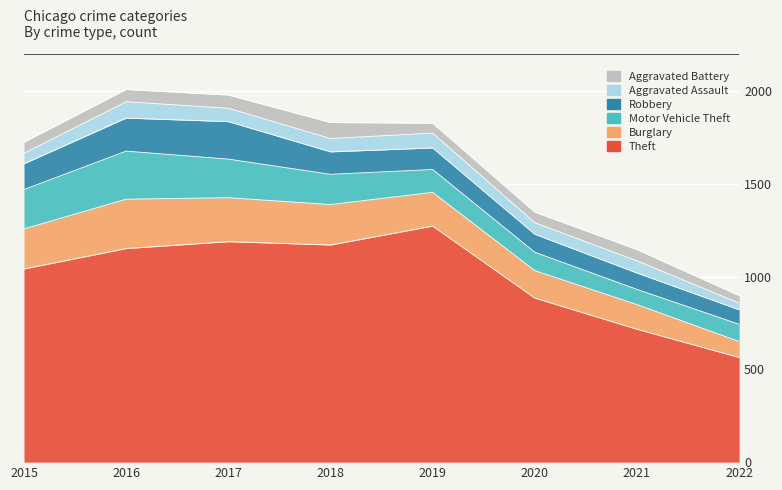

True or false: Theft and Burglary intersect in this chart.

False